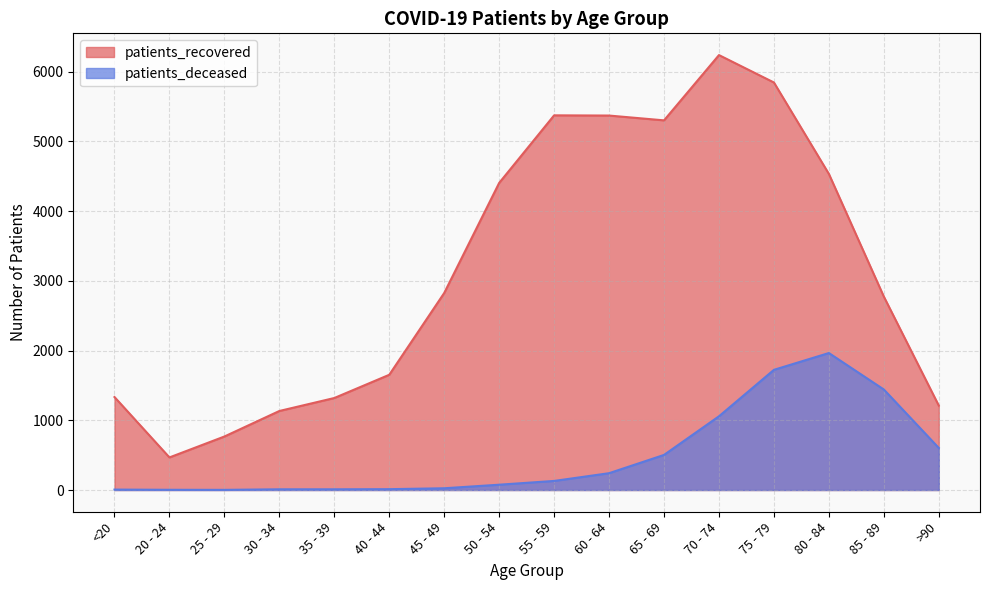

What is the value of the patients_deceased point at the 11th from the left?

503